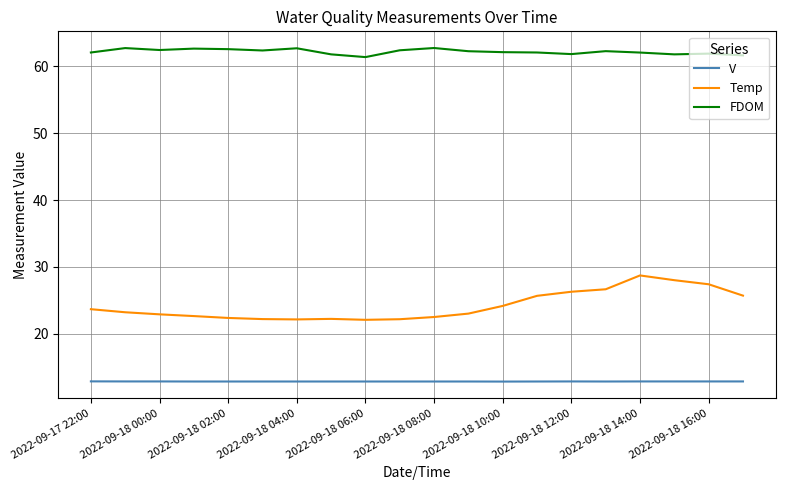

List the series in order of their overall mean, highest first.

FDOM, Temp, V